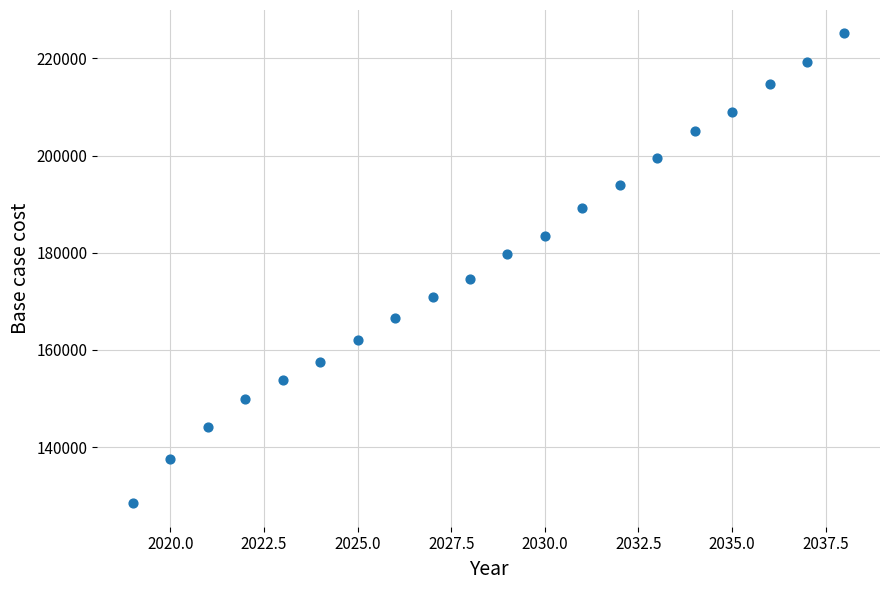

What is the range of X values (max minus min)?

19.0